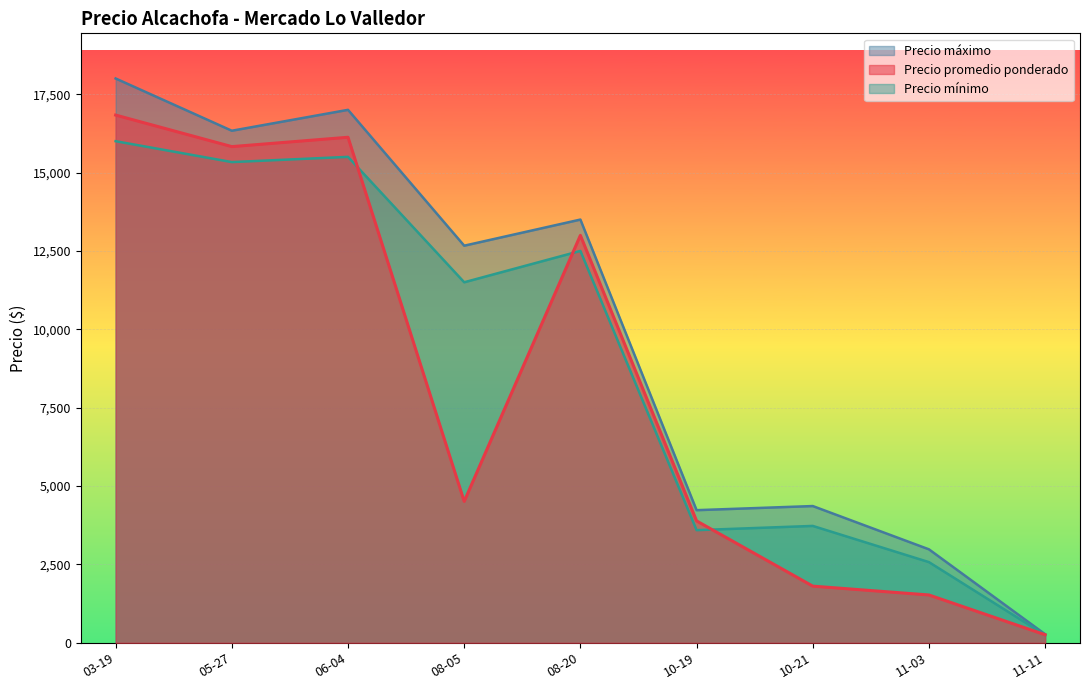

Between 03-19 and 10-21, which series saw the biggest shift?

Precio promedio ponderado